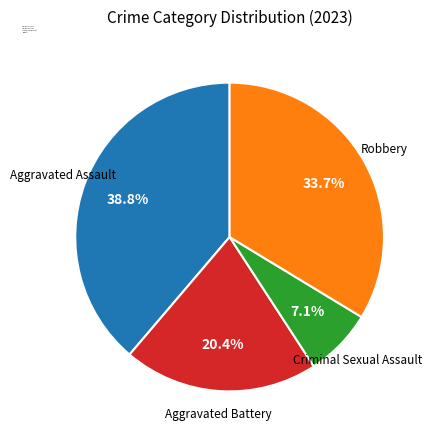

How much of the chart is everything except Aggravated Assault?

61.2%